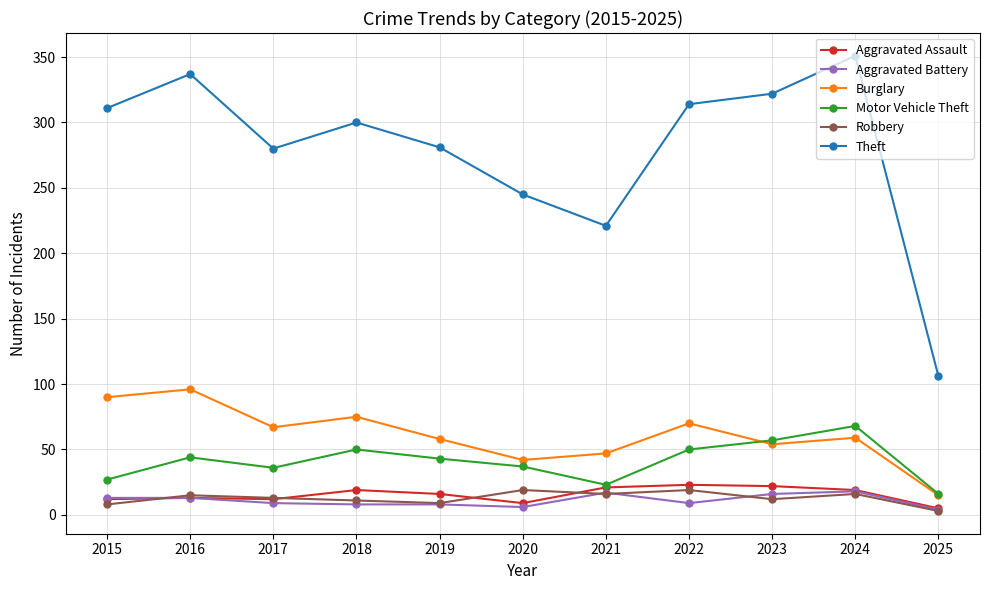

What is the value of the Burglary point at the 9th from the left?

54